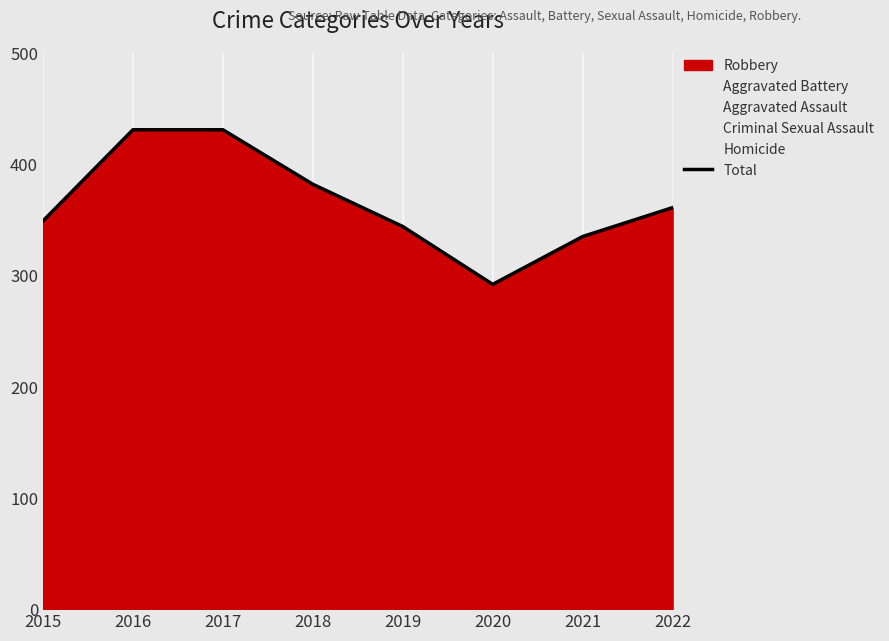

What is the maximum value shown in the chart?

431